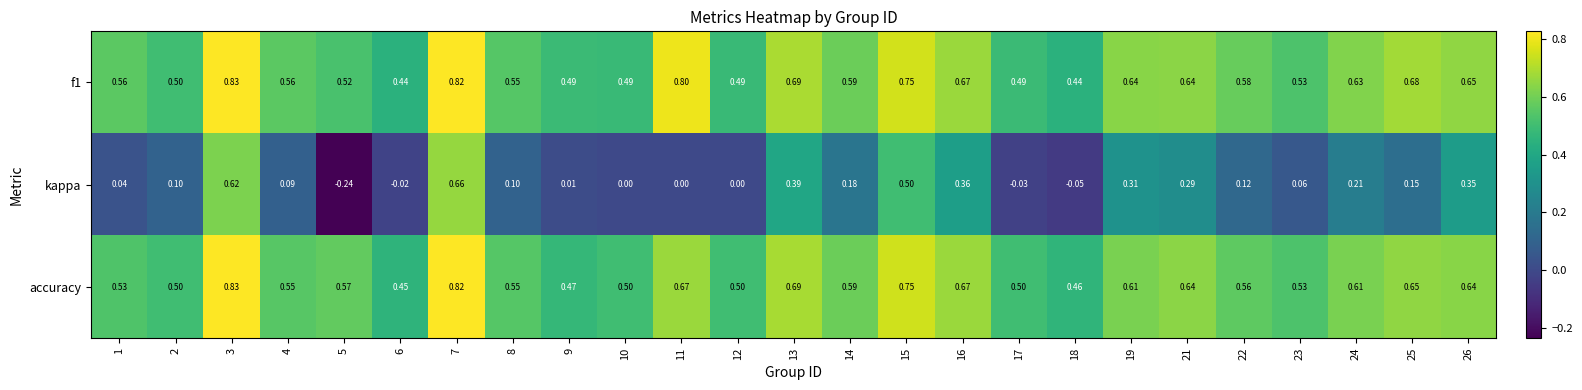

Is the value of f1 at 11 greater than the value of accuracy at 15?

Yes